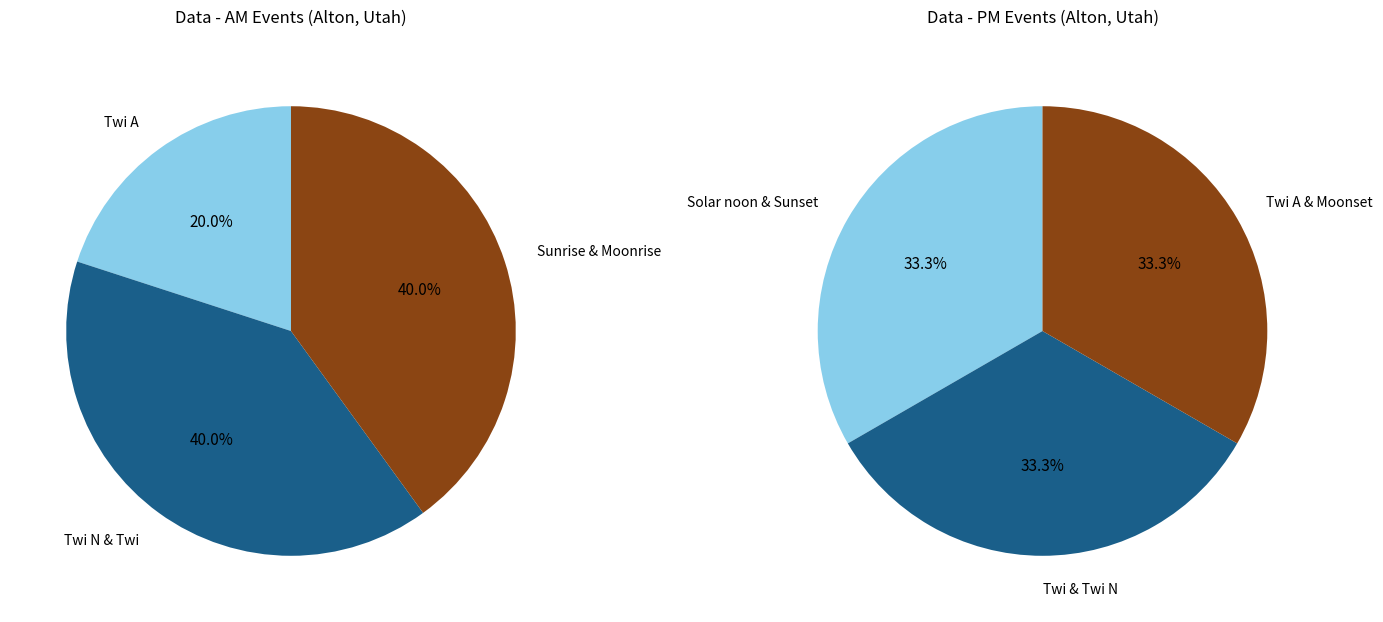

Does any single category account for the majority?

No